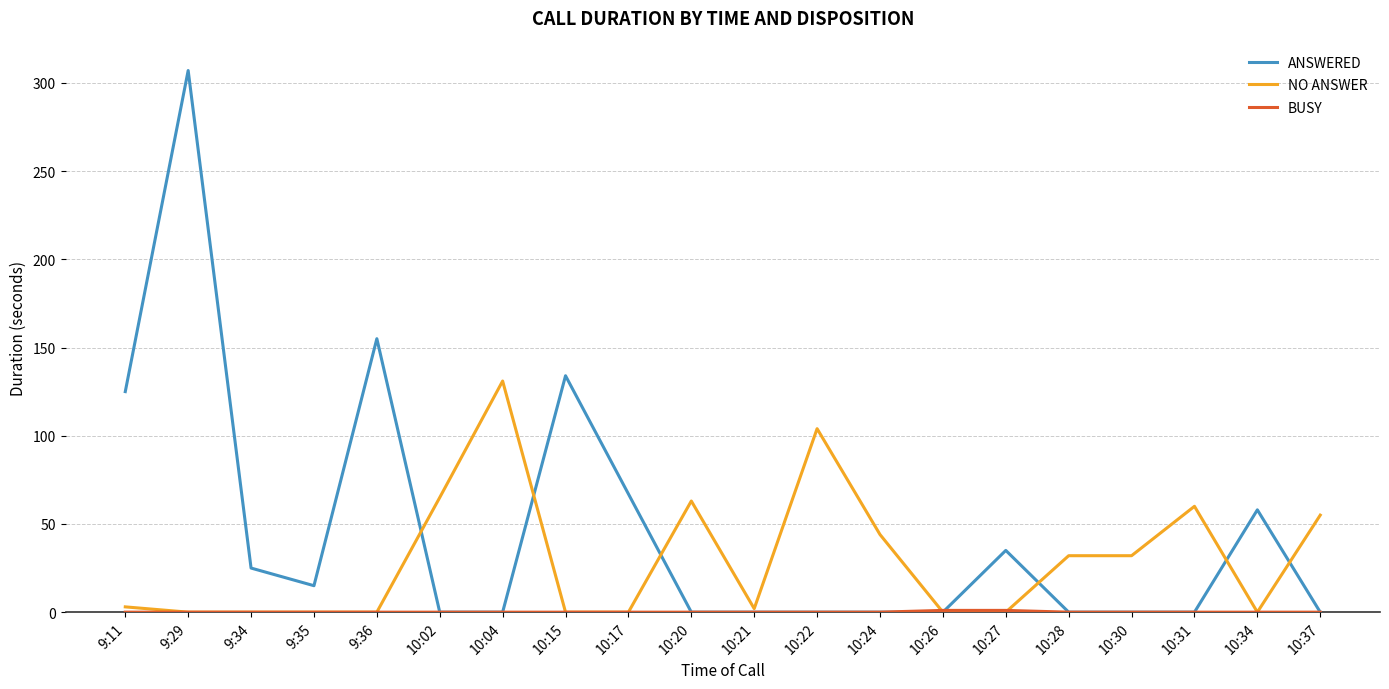

The value of NO ANSWER at 10:24 is 69. True or false?

False